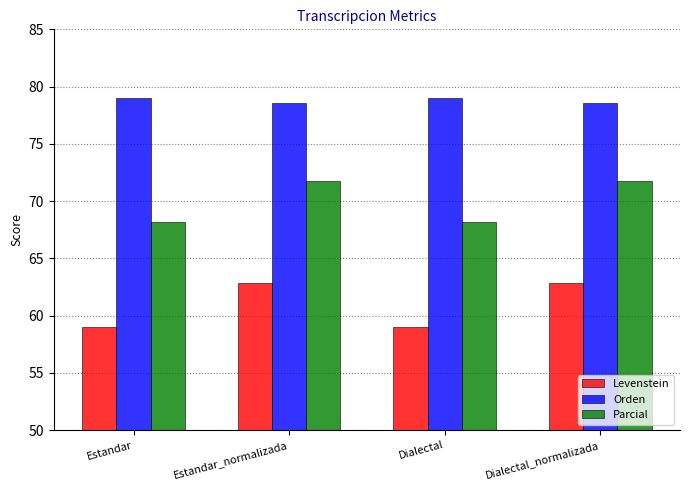

What value does the Parcial series have at Dialectal?

68.2